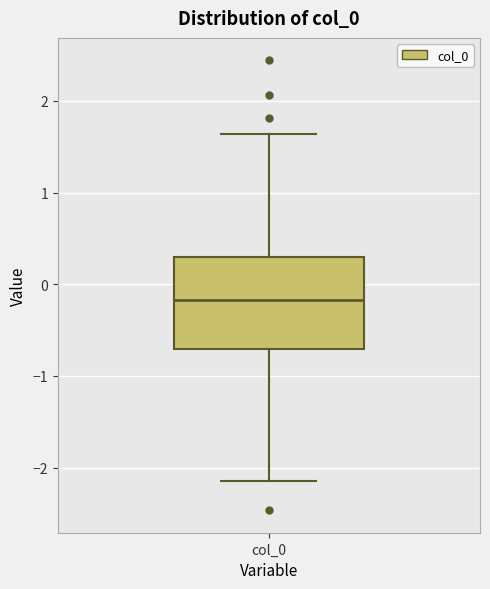

Read this box plot against the y-axis: the position of the median line, the range covered by the box, and the ends of both whiskers. The values are not printed on the chart, so give them approximately, as read against the axis.

median -0.2, box -0.7 to 0.3, whiskers -2.1 to 1.6